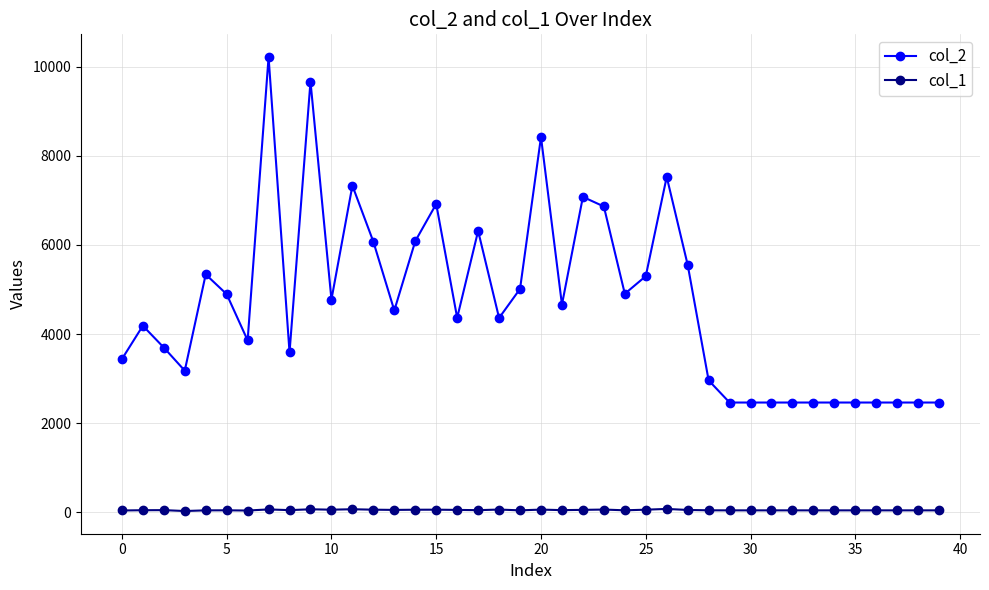

What is the value of the col_1 point at the 31st from the left?

44